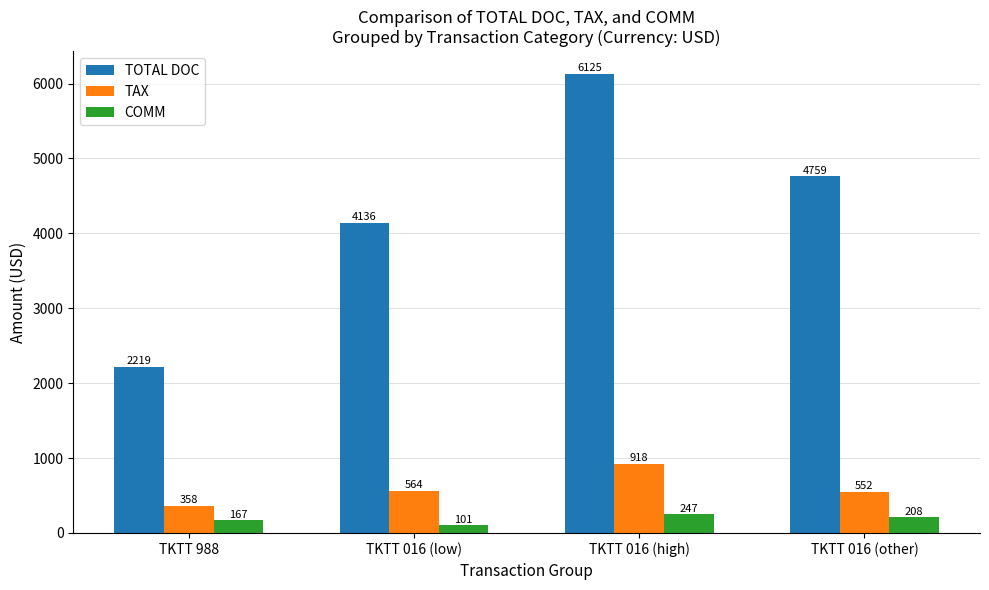

What is the label of the 1st bar from the right?

TKTT 016 (other)